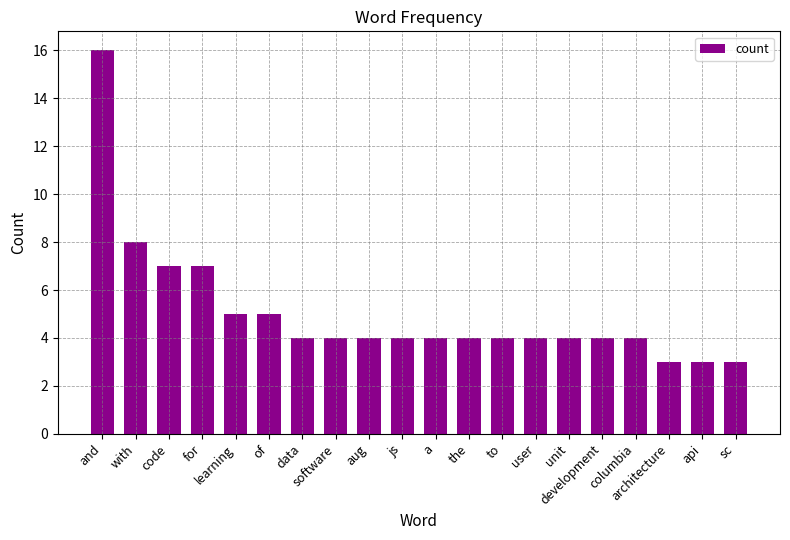

What is the average value?

5